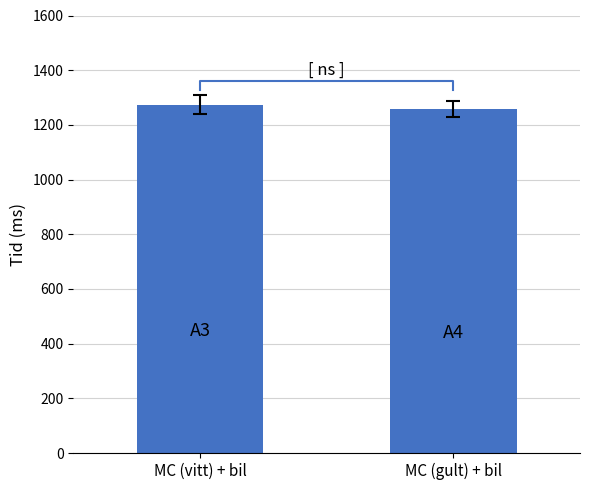

What is the difference between the maximum and minimum values?

15.9